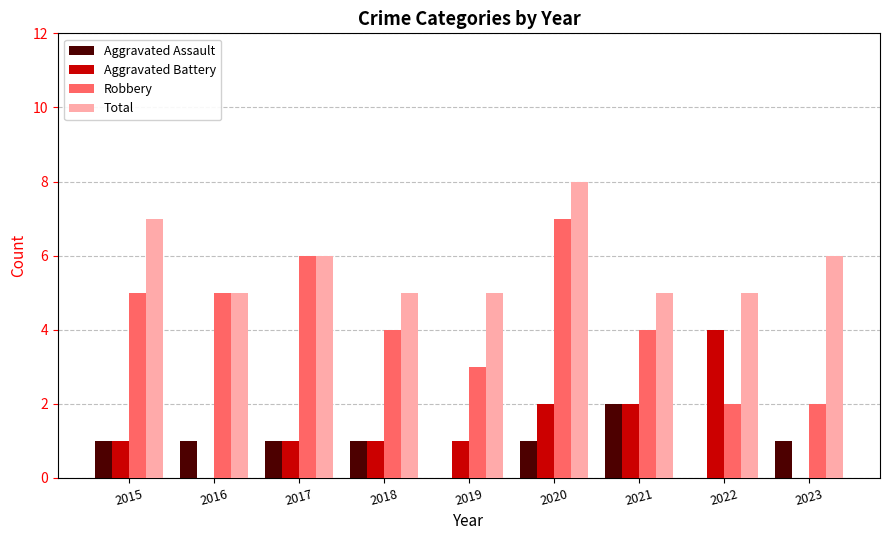

At which category is the sum across all series the highest?

2020